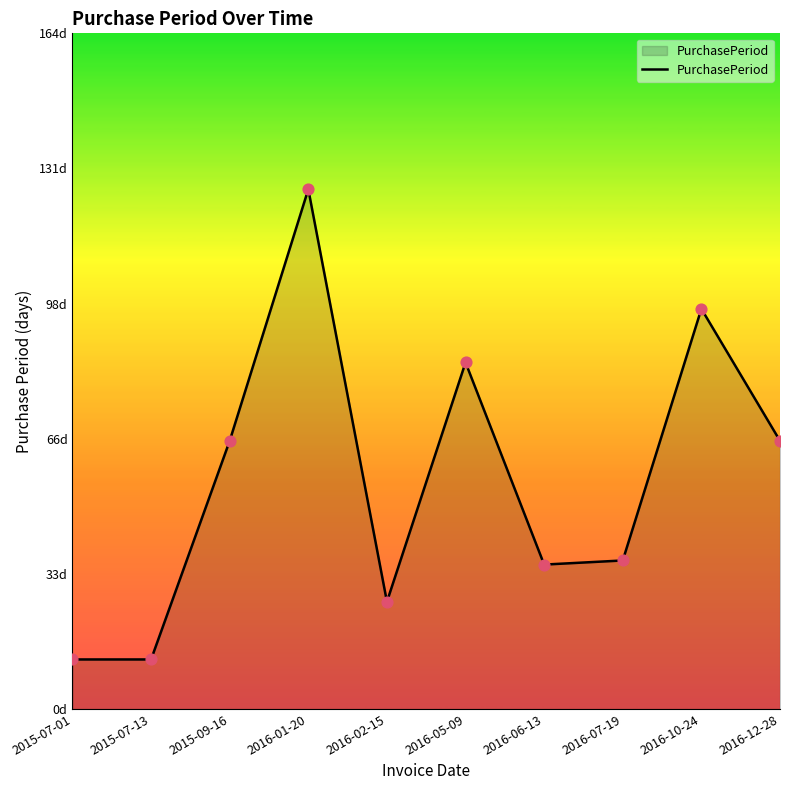

Does the chart have visible grid lines?

No